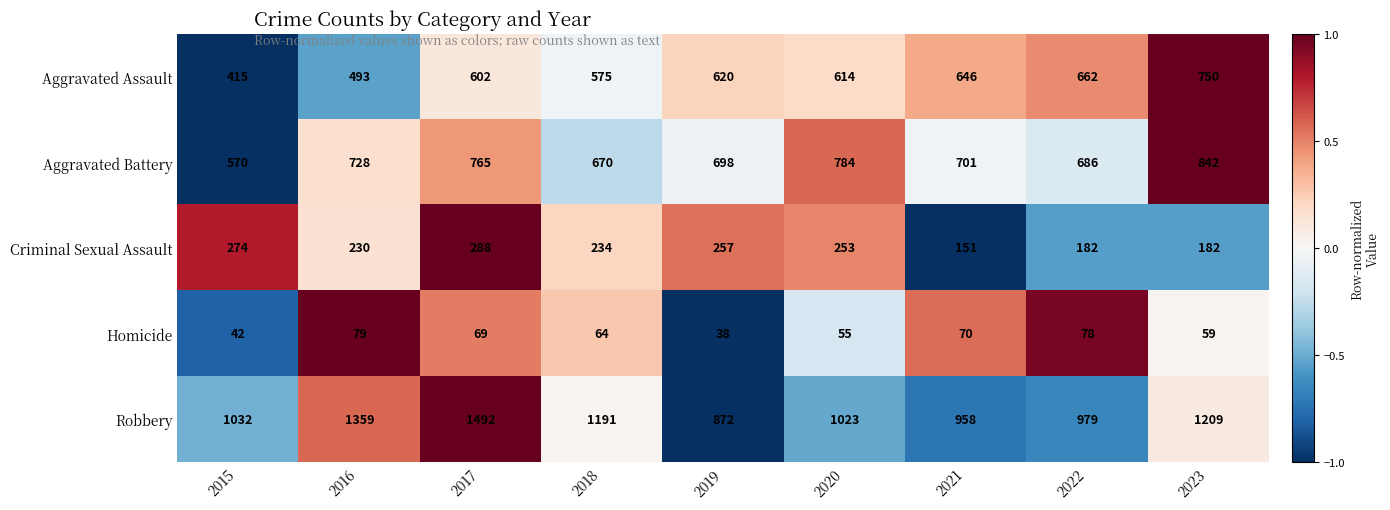

What is the sum of all Homicide values?

554